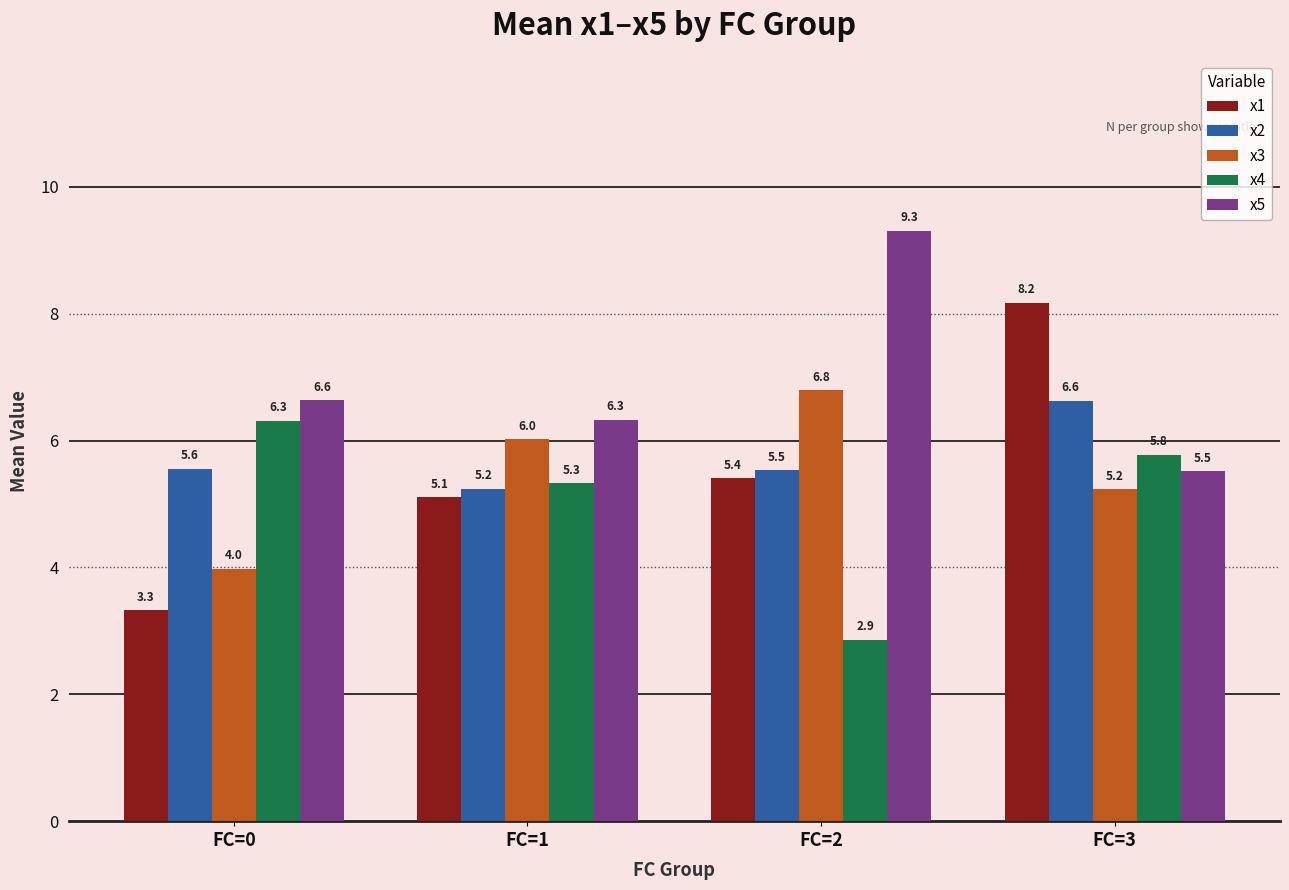

Reading left to right, transcribe all the data shown in this chart.

x1: 3.3	5.1	5.4	8.2
x2: 5.6	5.2	5.5	6.6
x3: 4.0	6.0	6.8	5.2
x4: 6.3	5.3	2.9	5.8
x5: 6.6	6.3	9.3	5.5